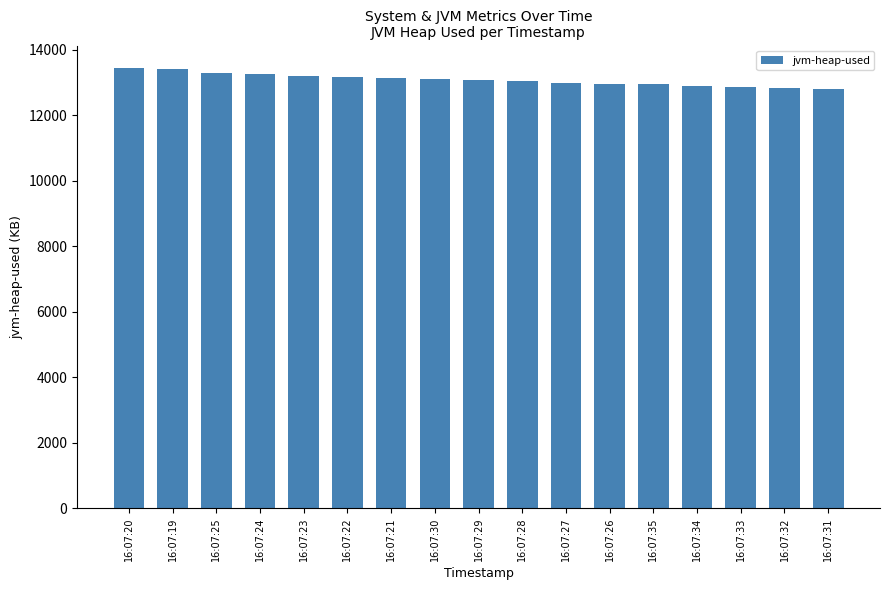

What is the sum of the values at 16:07:24 and 16:07:31?

26045